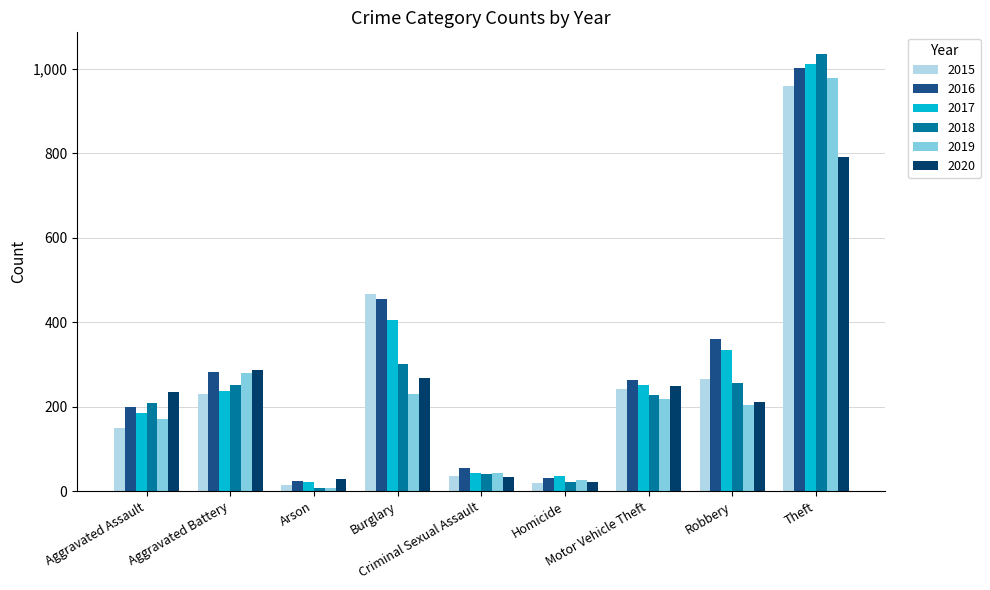

What is the average value of the 2015 series?

265